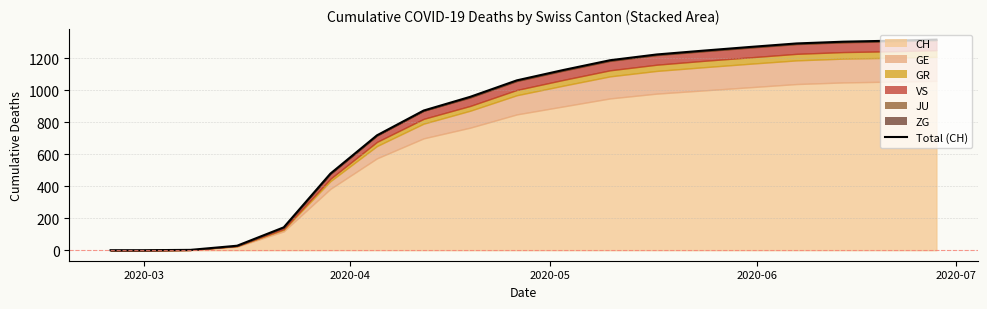

How many data points are less than 1063?

9